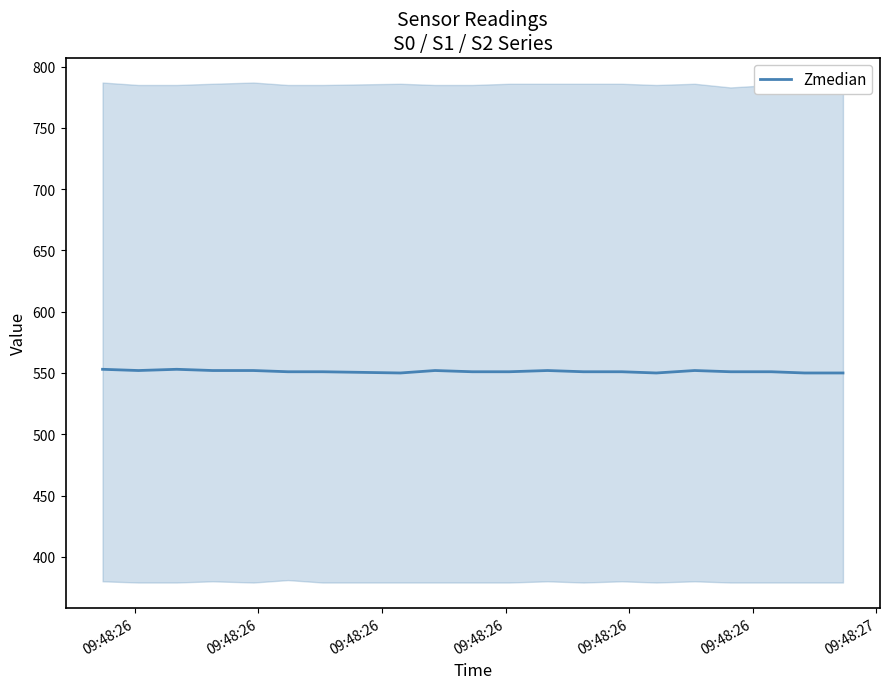

What is the smallest value displayed?

550